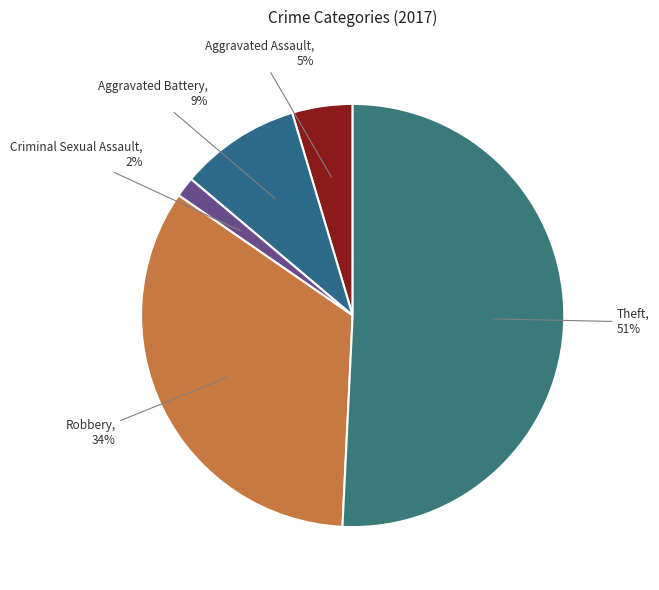

What is the largest slice in the pie chart?

Theft